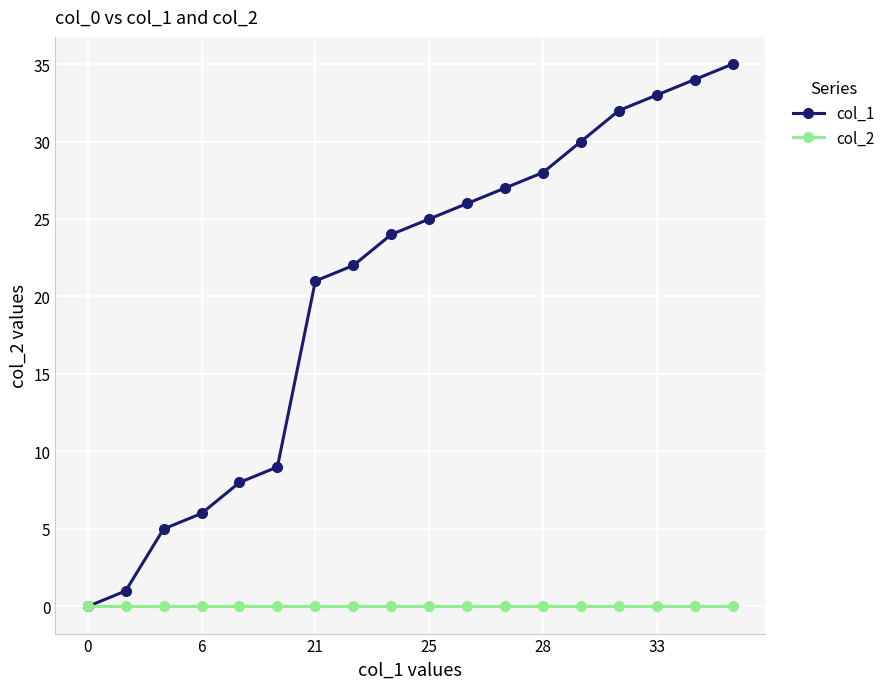

Reading left to right, list all the values displayed in this chart.

col_1: 0	1	5	6	8	9	21	22	24	25	26	27	28	30	32	33	34	35
col_2: 0	0	0	0	0	0	0	0	0	0	0	0	0	0	0	0	0	0